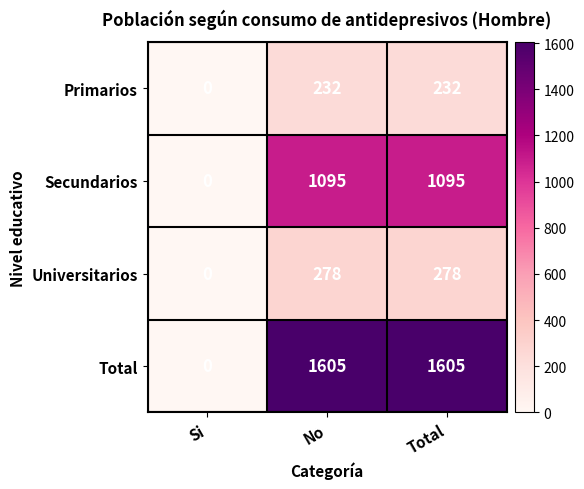

Is it true that Primarios equals 232 at Total?

True